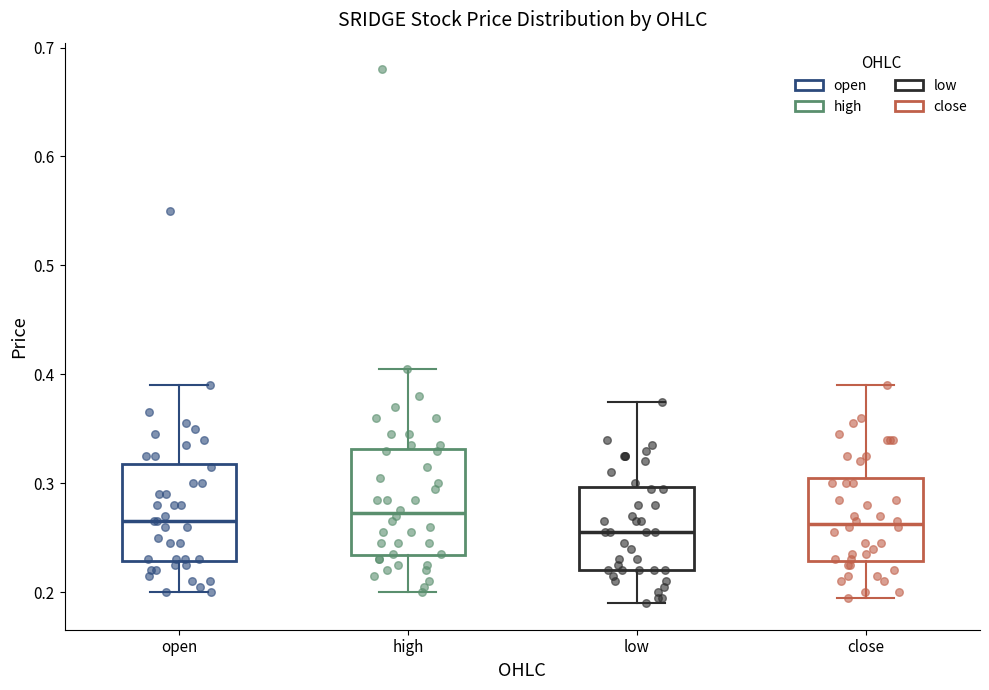

Reading left to right, read every box against the y-axis: the position of its median line, the range the box covers, and the ends of its whiskers. The values are not printed on the chart, so give them approximately, as read against the axis.

open: median 0.27, box 0.23 to 0.32, whiskers 0.20 to 0.39
high: median 0.27, box 0.23 to 0.33, whiskers 0.20 to 0.41
low: median 0.26, box 0.22 to 0.30, whiskers 0.19 to 0.38
close: median 0.26, box 0.23 to 0.31, whiskers 0.20 to 0.39